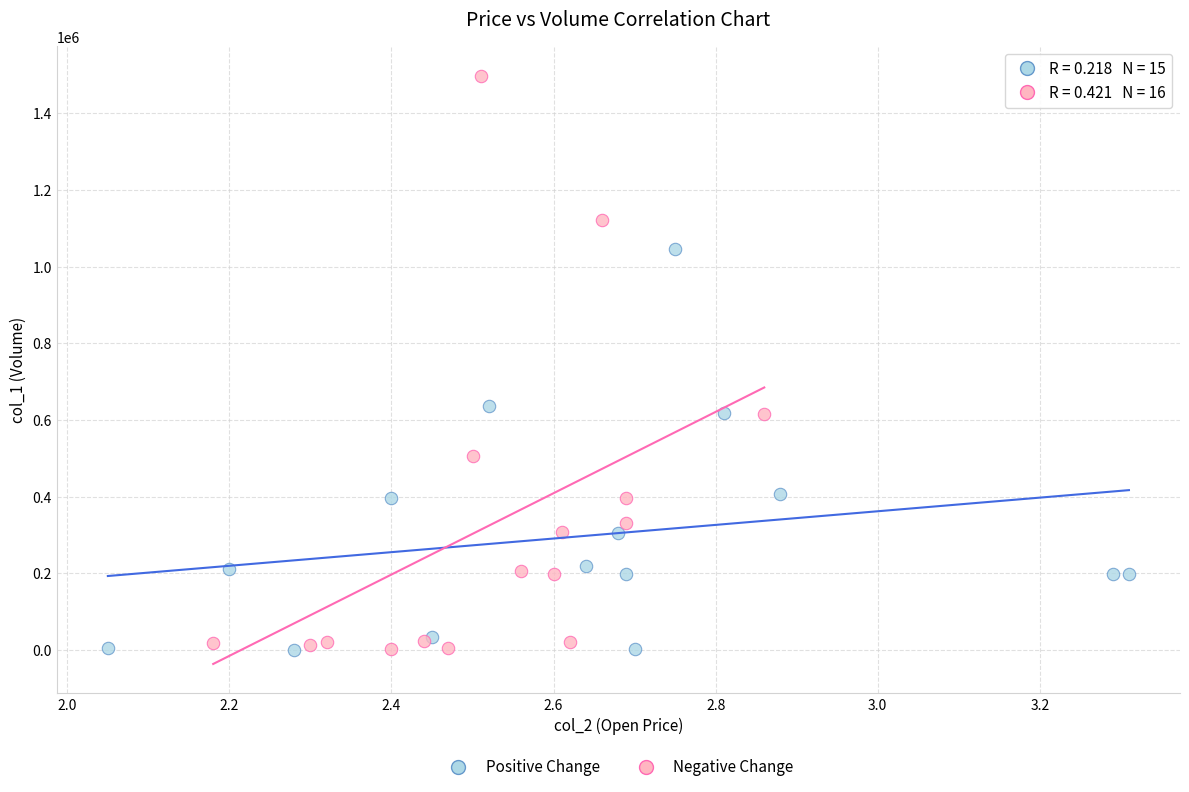

Which series has the widest spread of Y values?

Negative Change